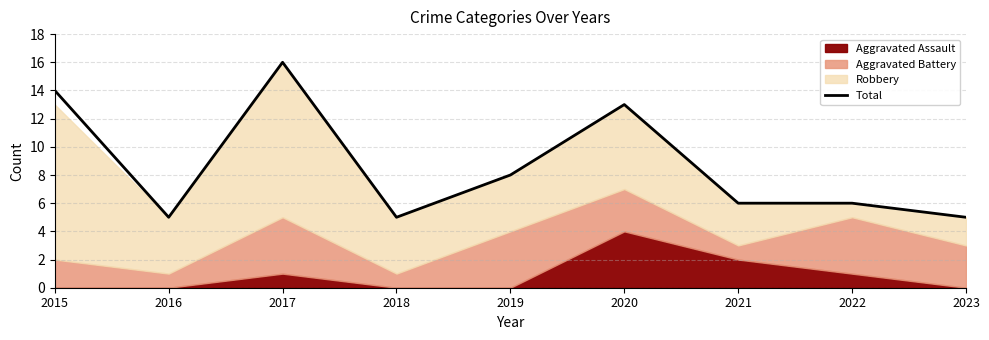

Reading left to right, extract all data points from this chart.

2015=14	2016=5	2017=16	2018=5	2019=8	2020=13	2021=6	2022=6	2023=5